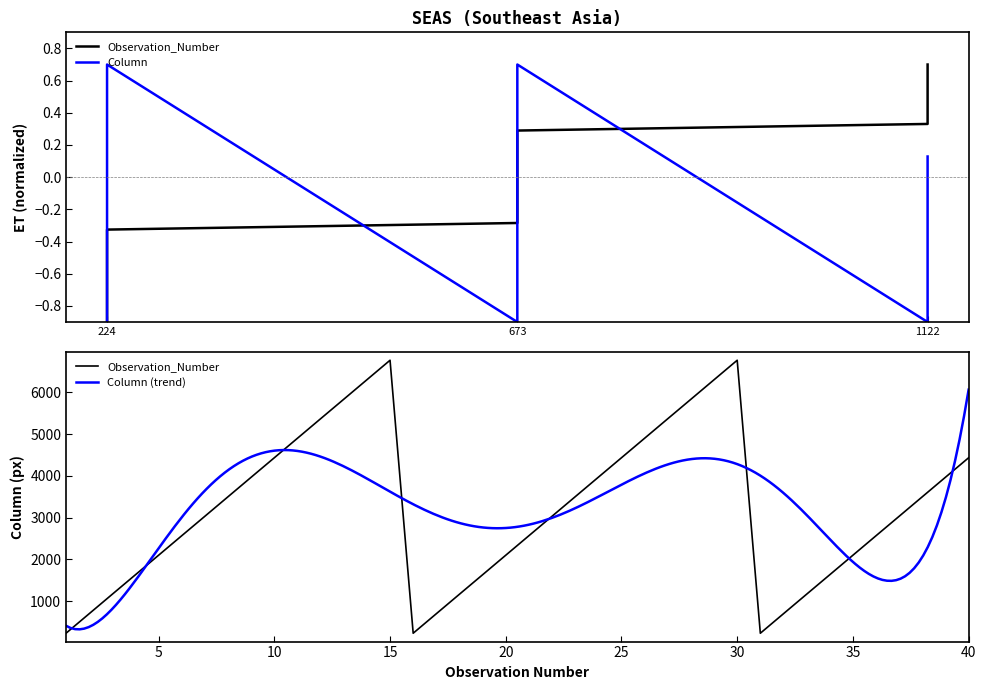

Where does the Observation_Number series first go above 0?

673